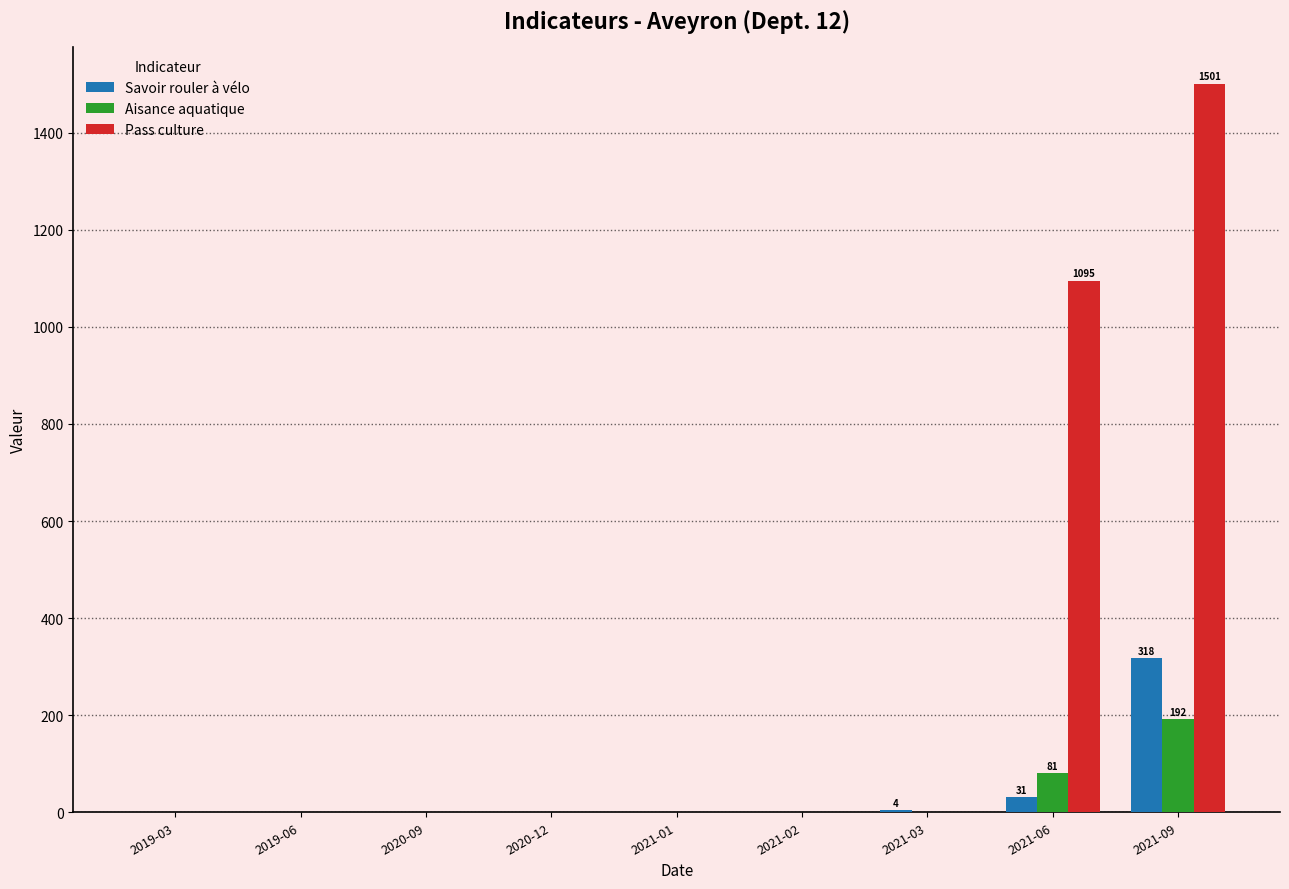

Is the value of Pass culture at 2021-06 greater than the value of Aisance aquatique at 2021-06?

Yes